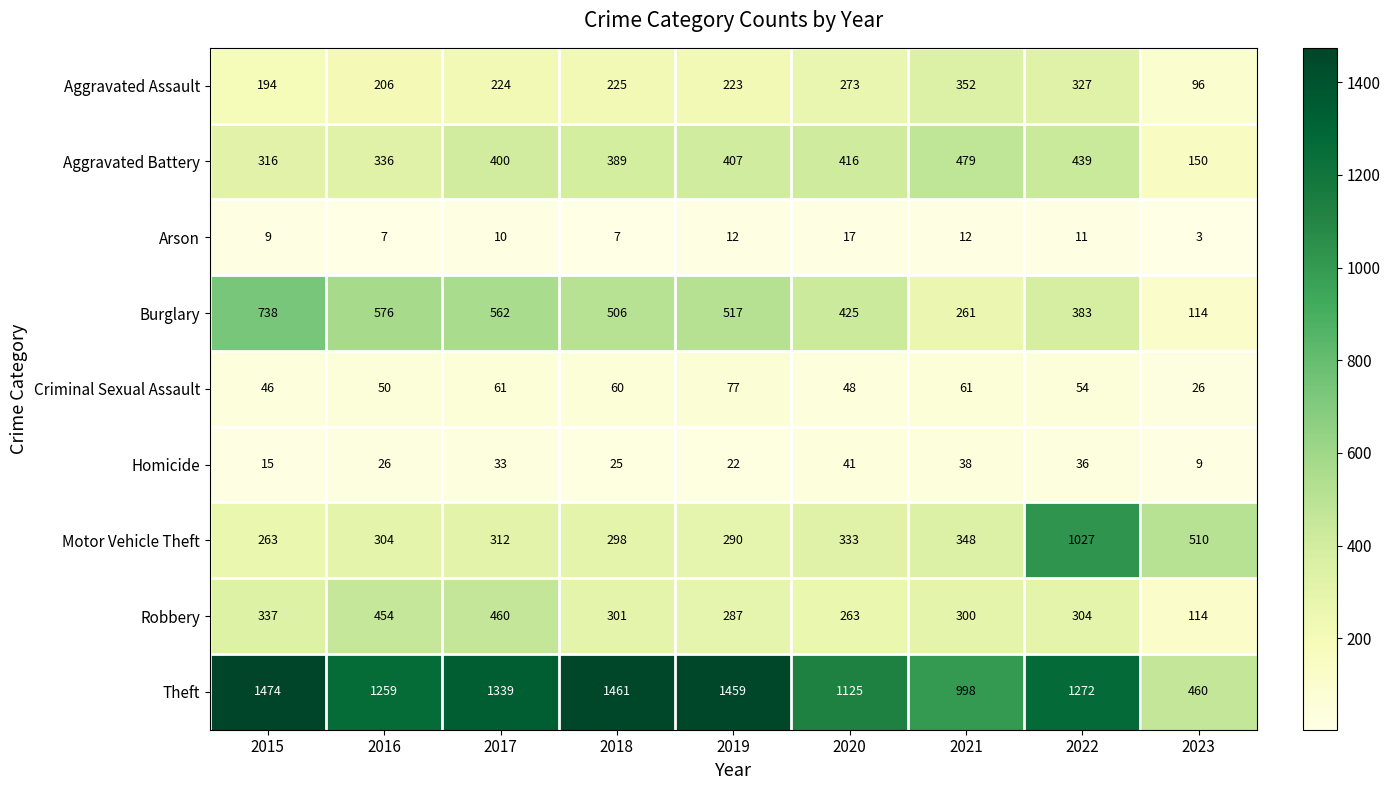

What is the sum of all Robbery values?

2820